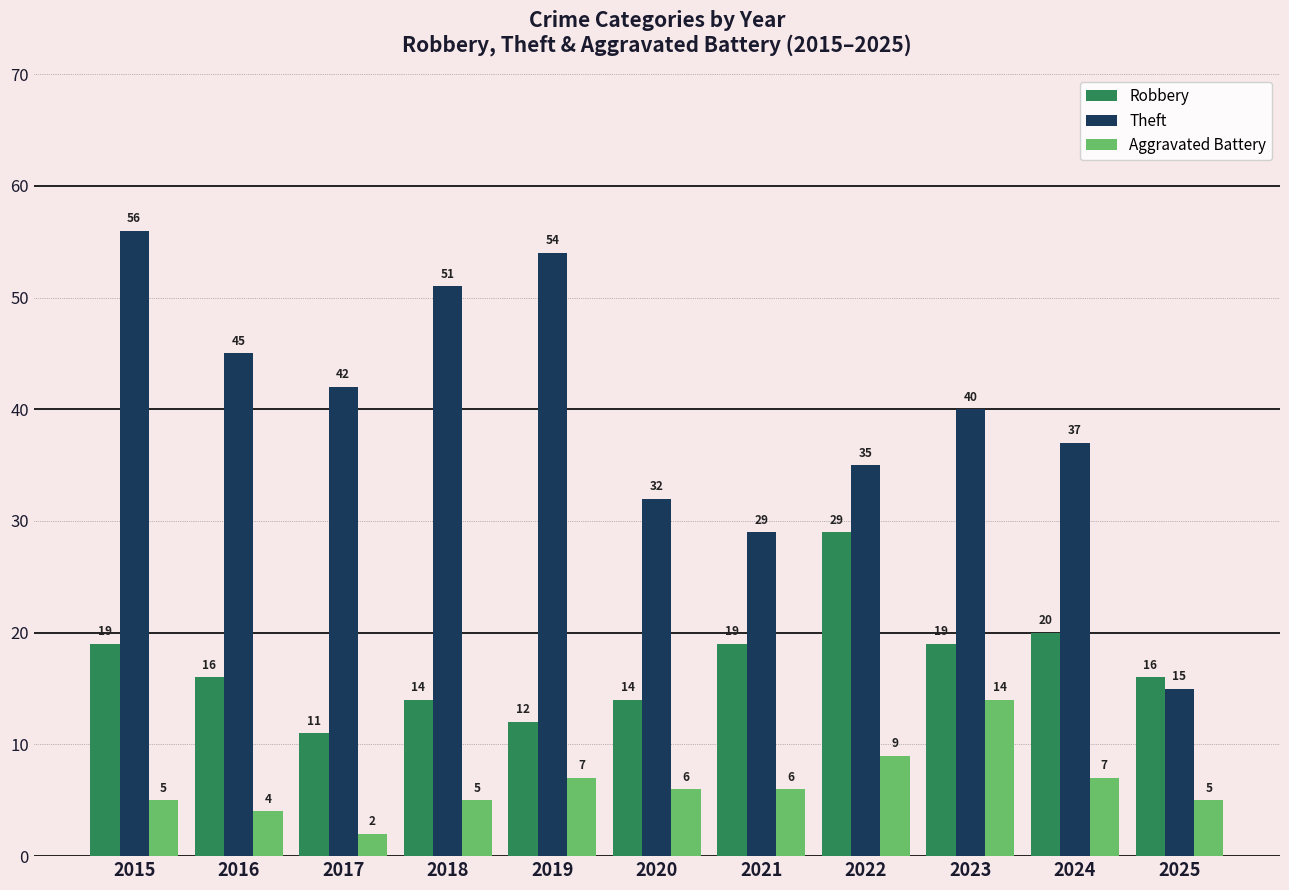

What is the total value across all series at 2016?

65